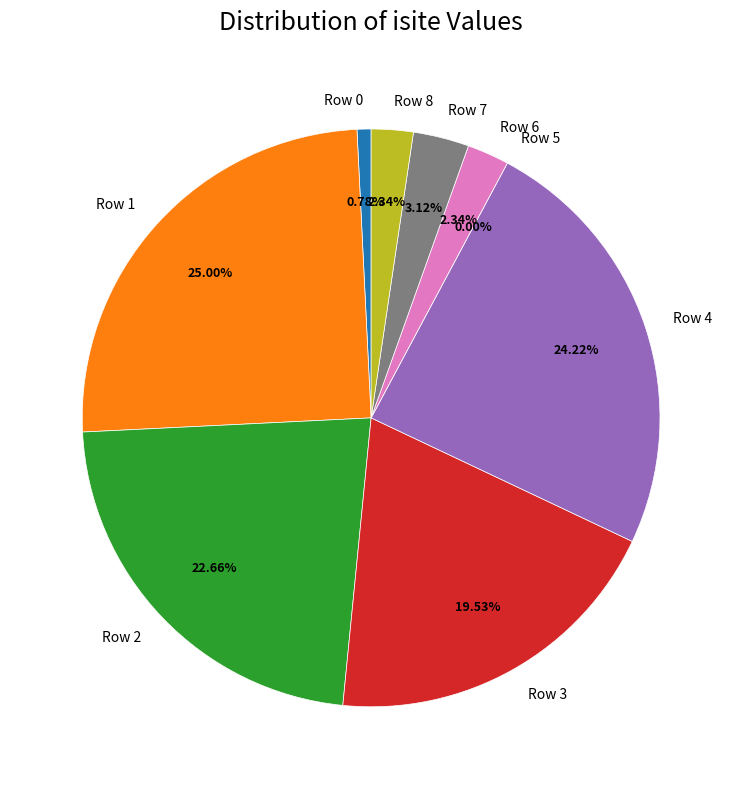

To the nearest percent, what percentage of the pie is Row 2?

23%